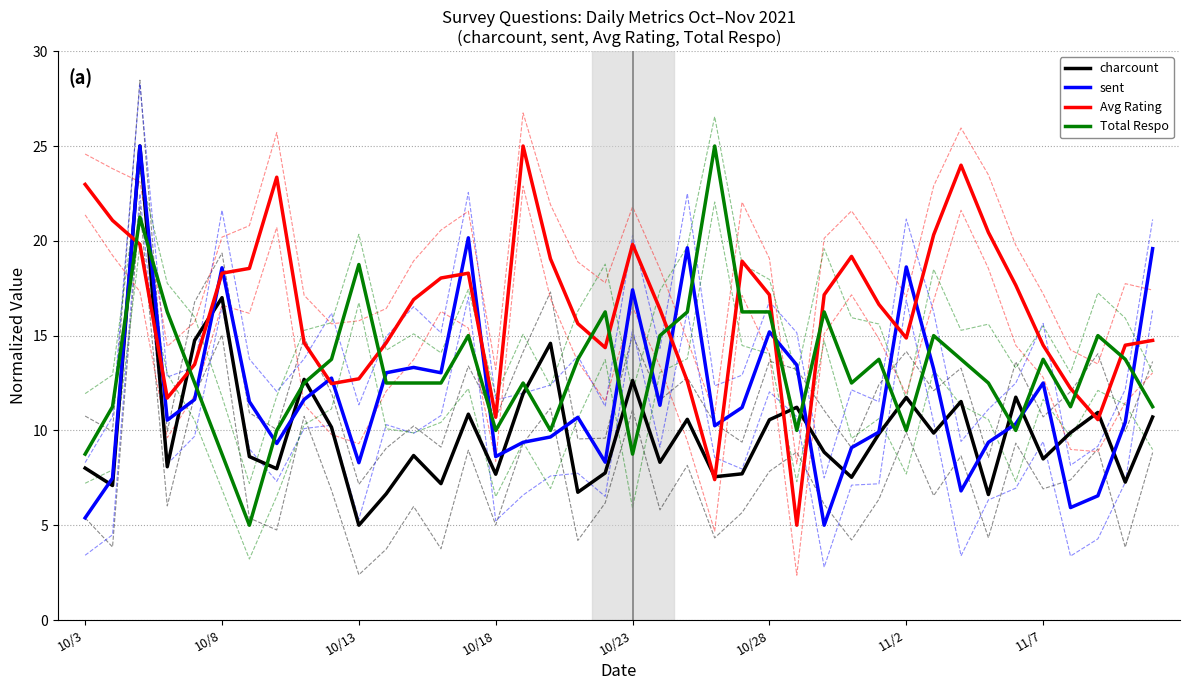

What are all the series names shown in the legend?

charcount, sent, Avg Rating, Total Respo